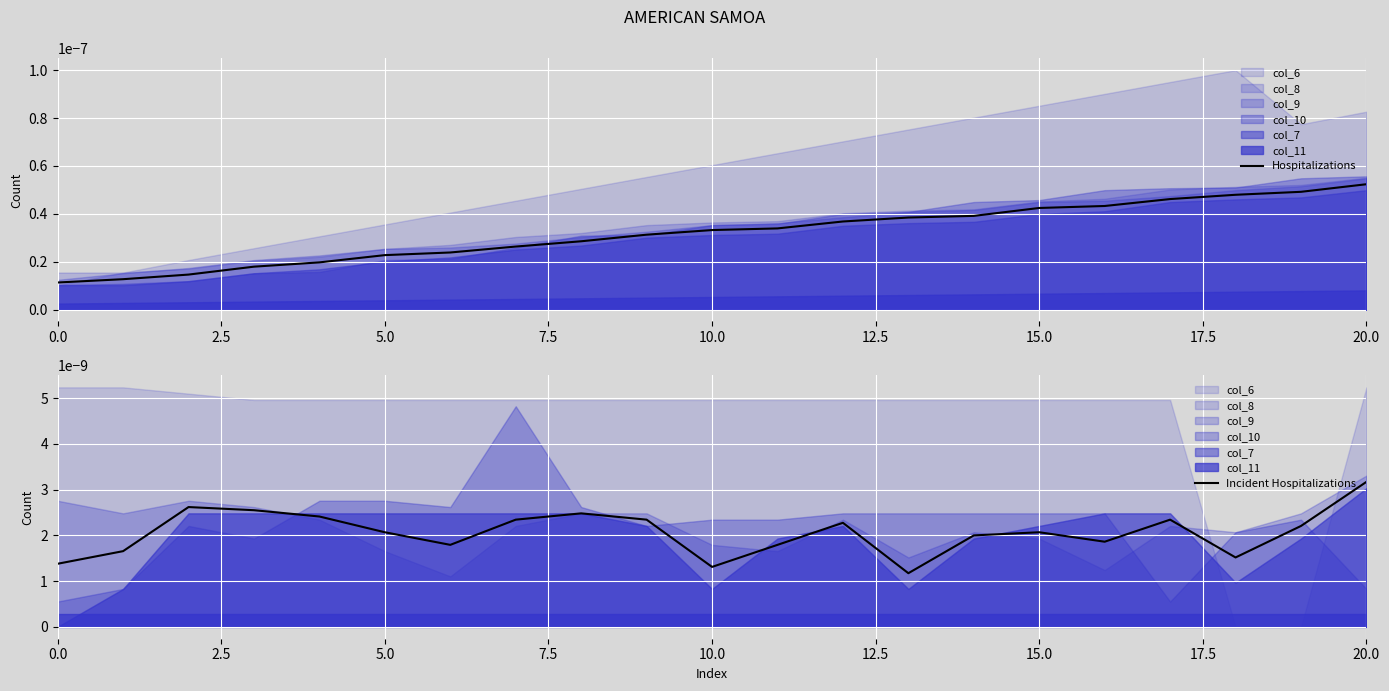

True or false: Incident Hospitalizations has a value of 0.0 at 5.0.

True